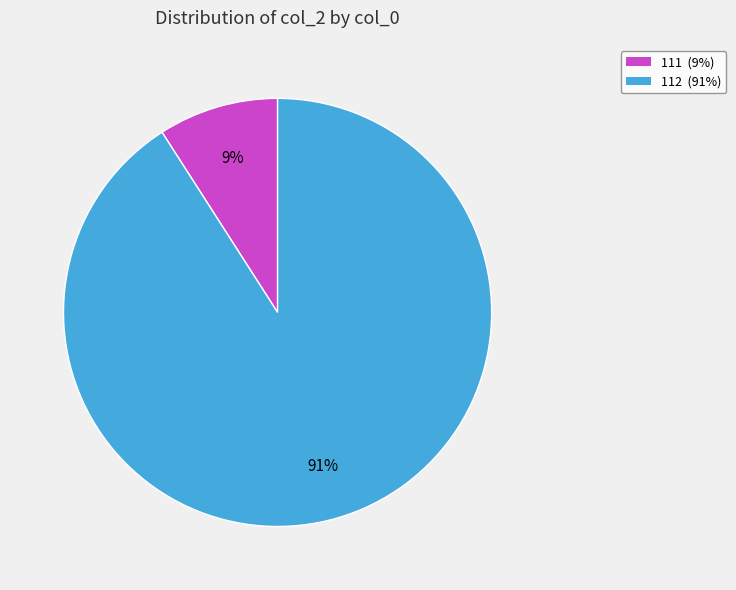

Which has a higher value, 111 or 112?

112